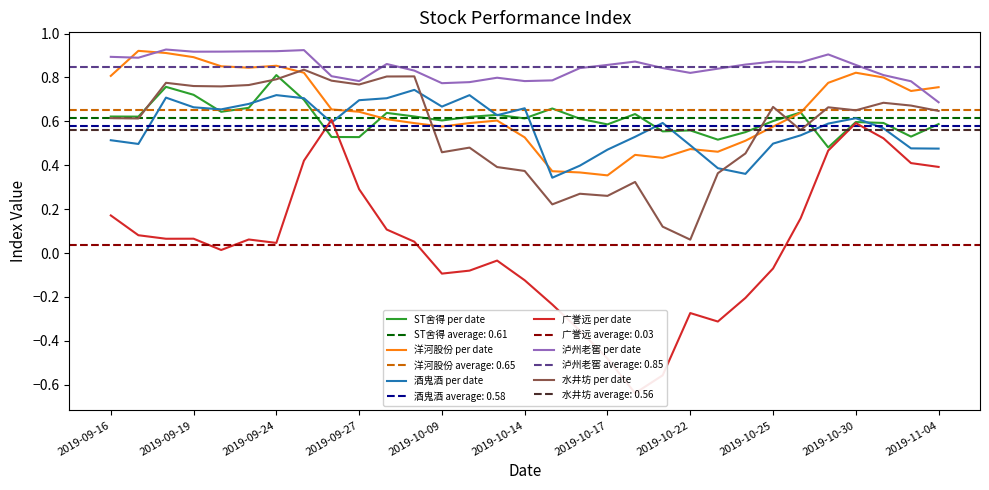

Where is 酒鬼酒 per date nearest to the value 0?

16